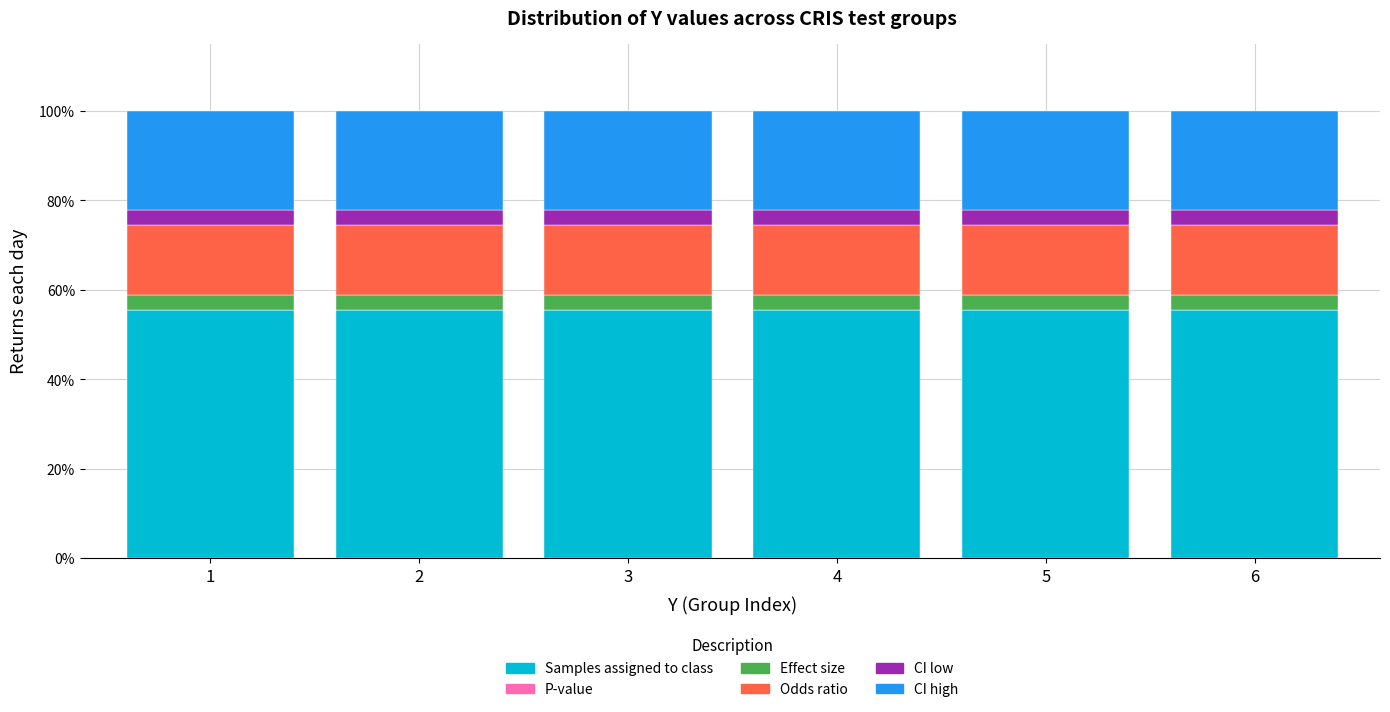

The value of Samples assigned to class at 4 is 17.8. True or false?

False